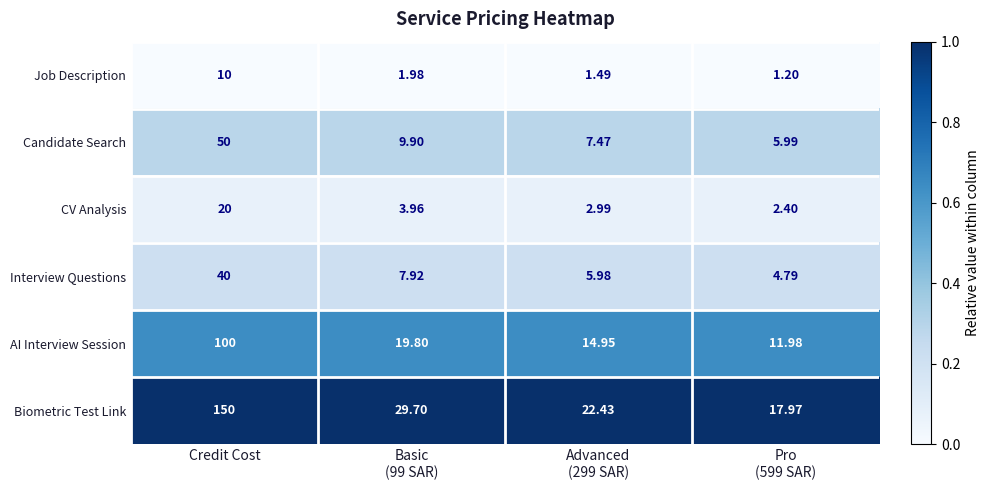

Rank the series by their maximum value, from highest to lowest.

Biometric Test Link, AI Interview Session, Candidate Search, Interview Questions, CV Analysis, Job Description